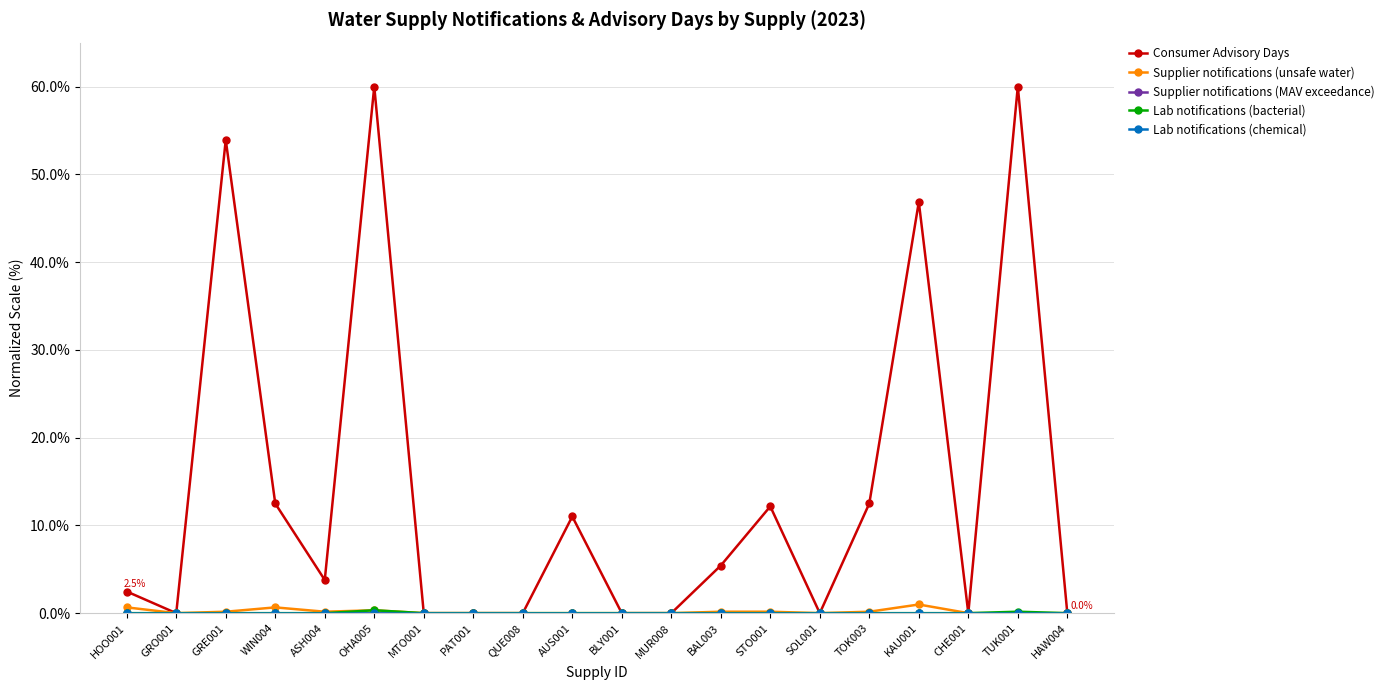

Does the chart have visible grid lines?

Yes